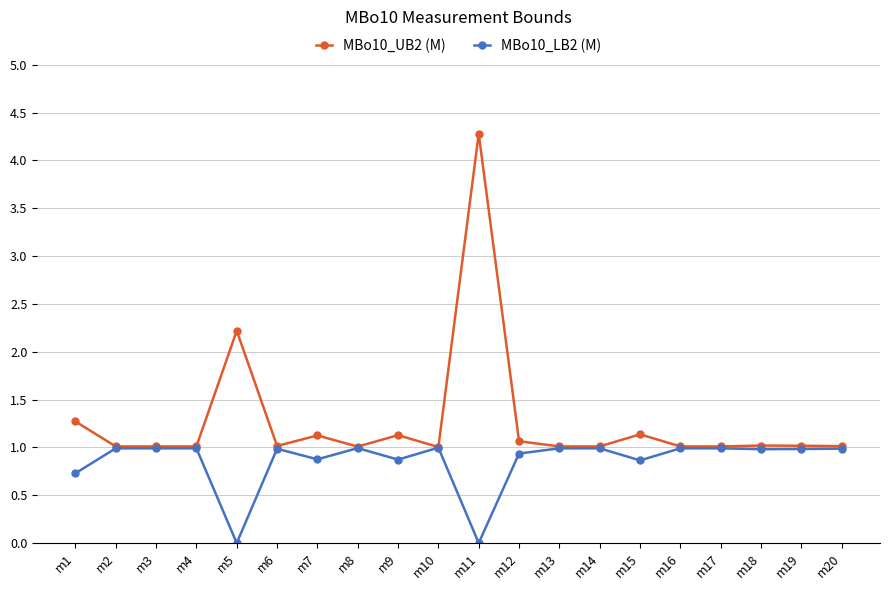

What value does the MBo10_UB2 (M) series have at m15?

1.1